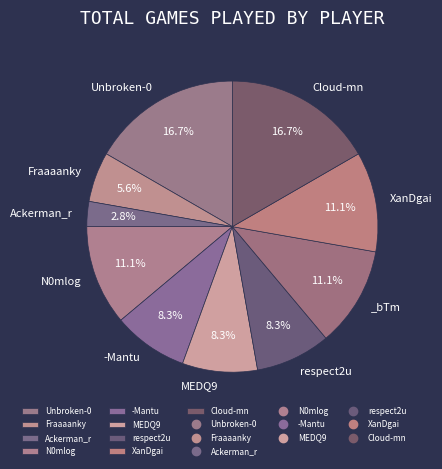

Is there a majority slice in this chart?

No